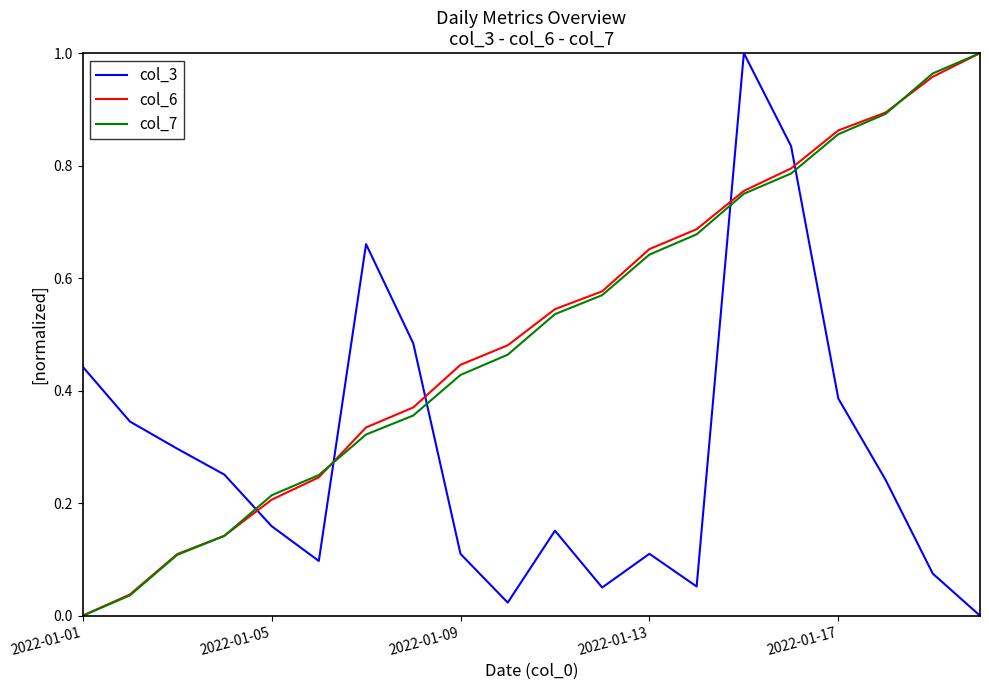

How many intersections are there between col_3 and col_7?

5